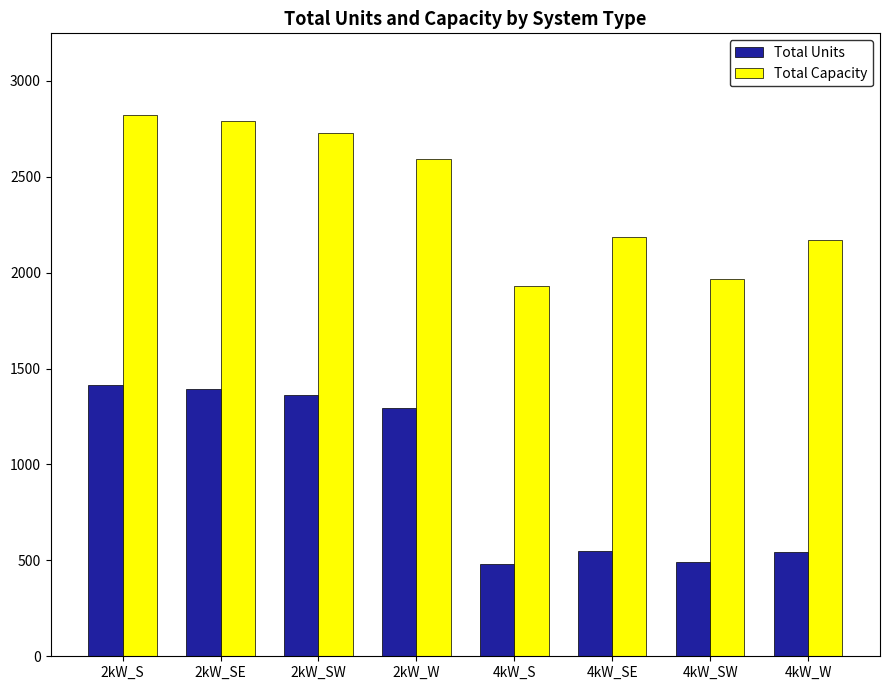

Rank the series by their average value, from highest to lowest.

Total Capacity, Total Units